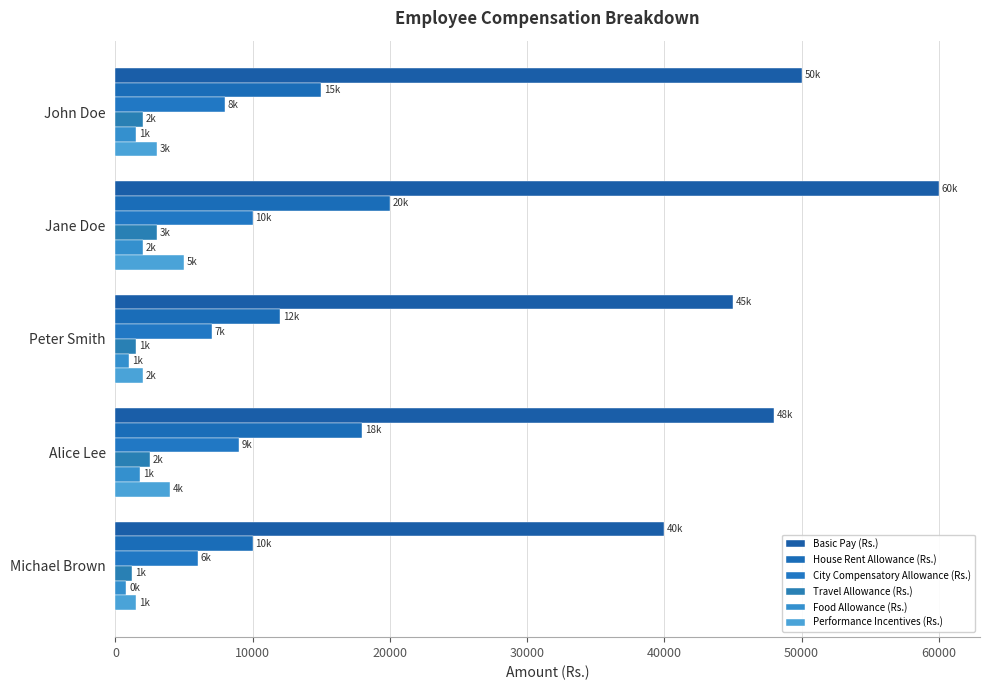

How many series are shown in this chart?

6